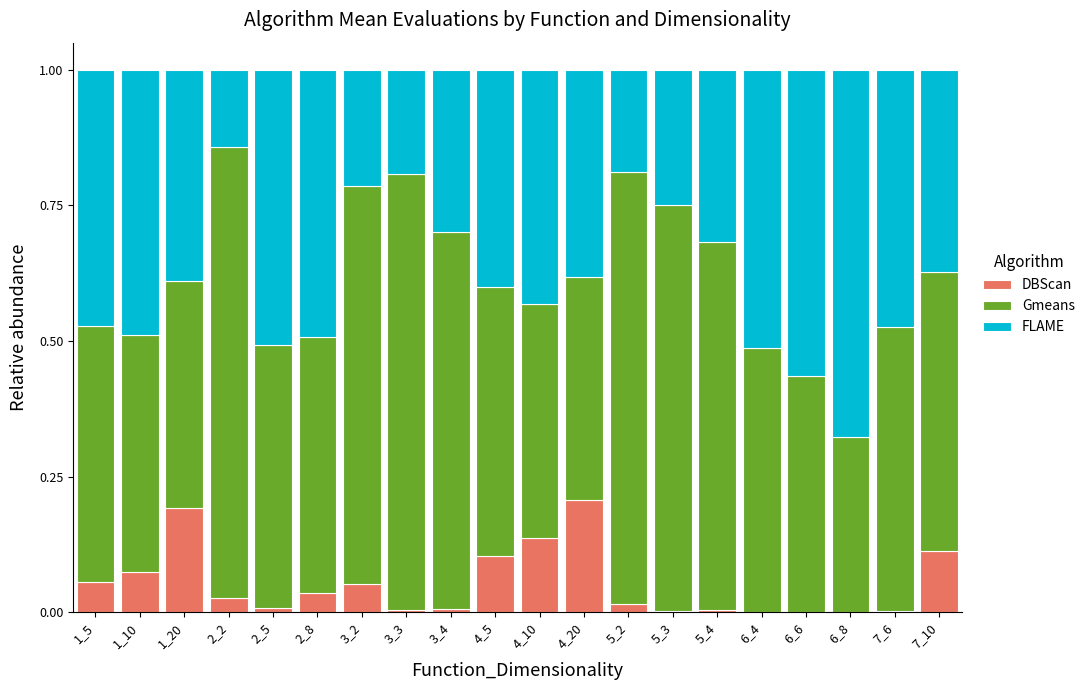

Are the bars grouped side by side (vs. stacked)?

No